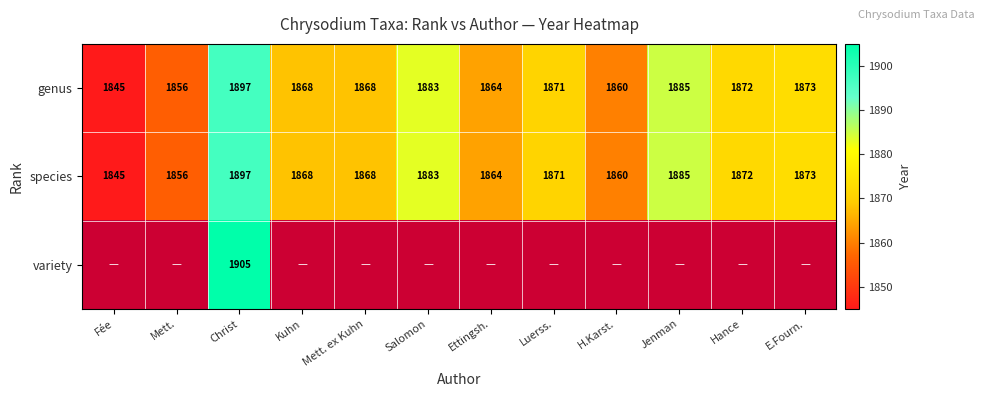

Which category has the lowest value in the genus series?

Fée